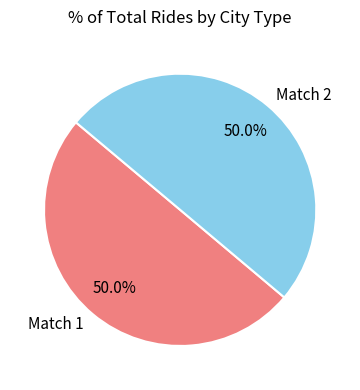

What percentage is NOT represented by Match 1?

50.0%